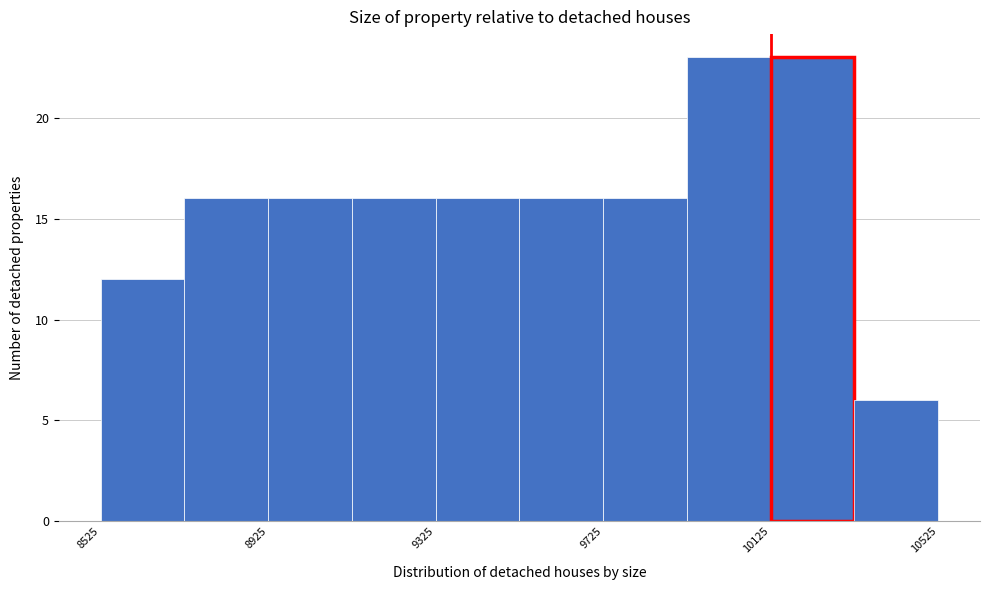

How tall is the bar that spans 9325 to 9525 on the x-axis? Neither the bar edges nor the heights are printed on the chart, so give them approximately, as read against the axes.

16